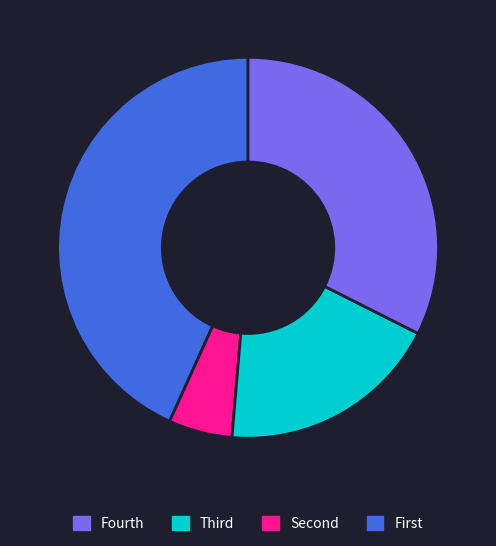

Is there any slice that represents more than half of the pie?

No